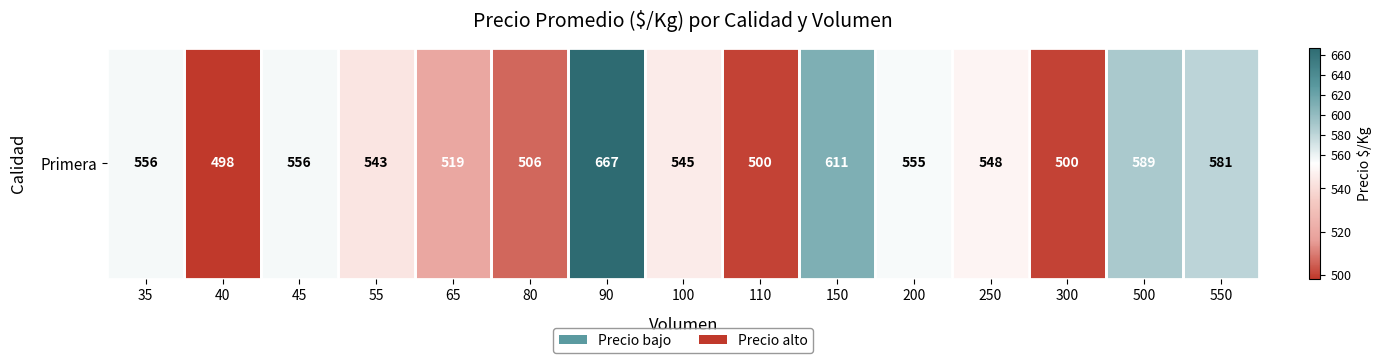

Is it true that the value at 40 is 498?

True